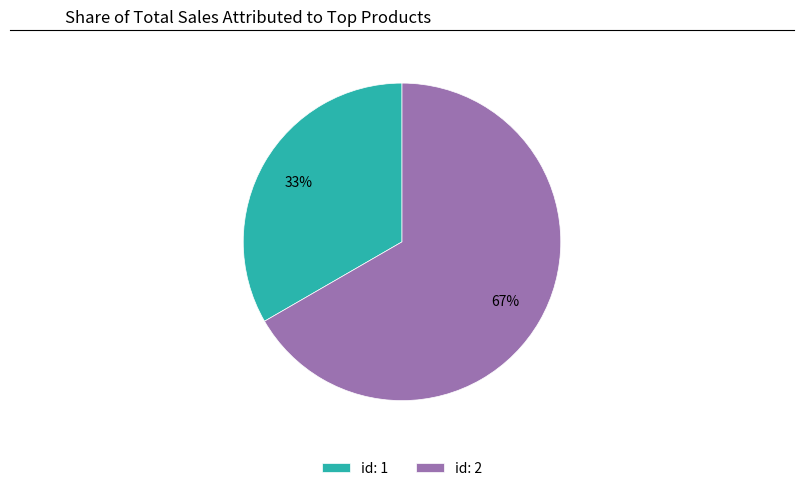

Between id: 1 and id: 2, which is larger?

id: 2